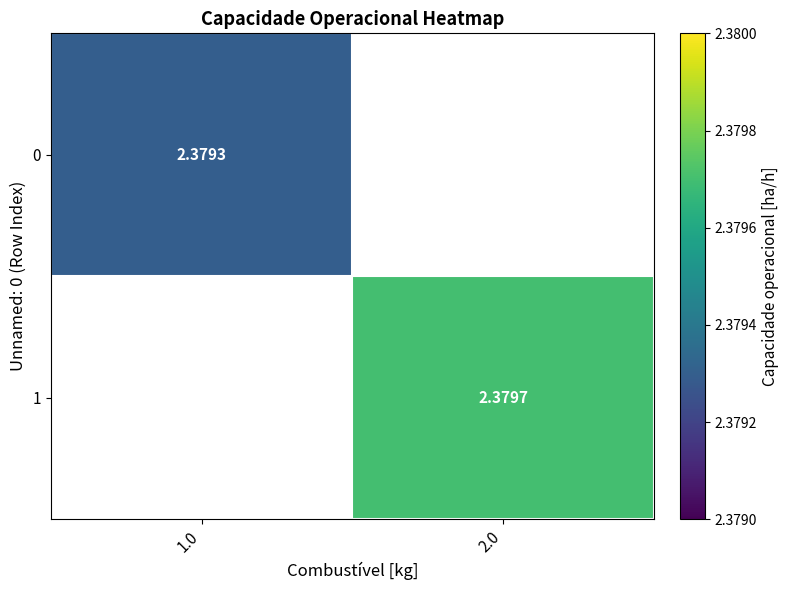

List the labels in order of 0 value, smallest first.

1.0, 2.0